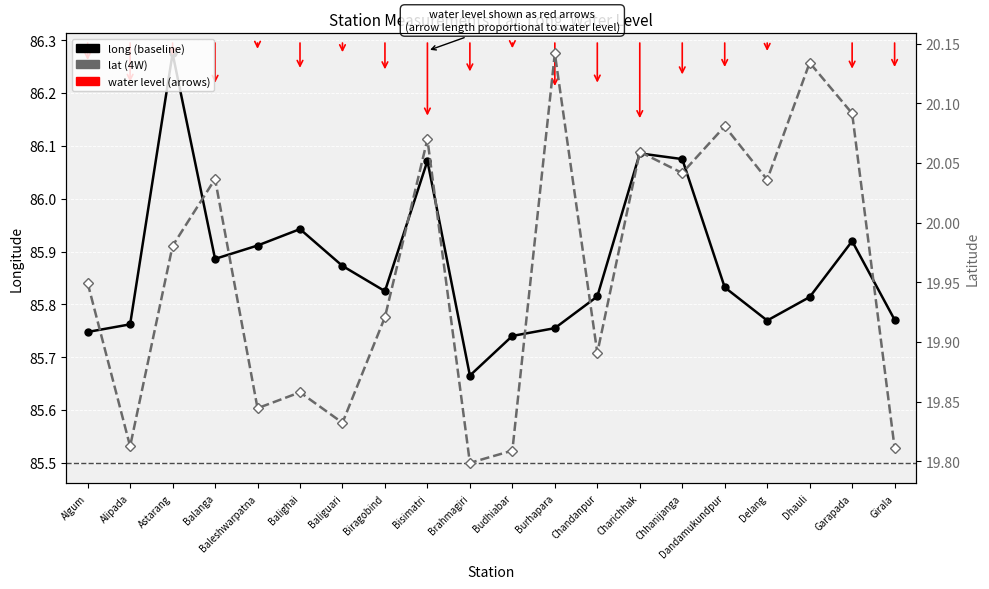

Count the number of data series in this chart.

2